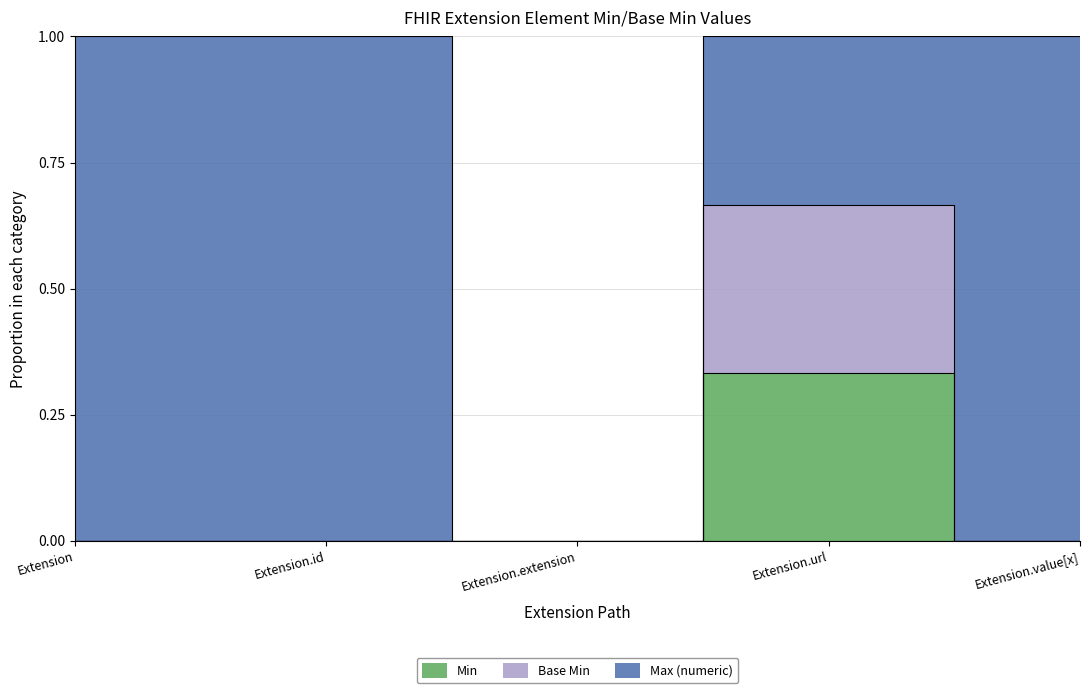

What is the value of the Max (numeric) point at the 1st from the left?

1.0